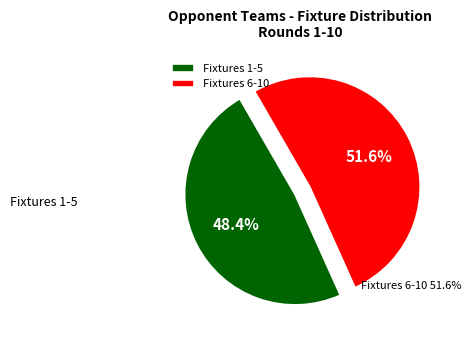

What percentage do Fixtures 6-10 and Fixtures 1-5 together represent?

100.0%